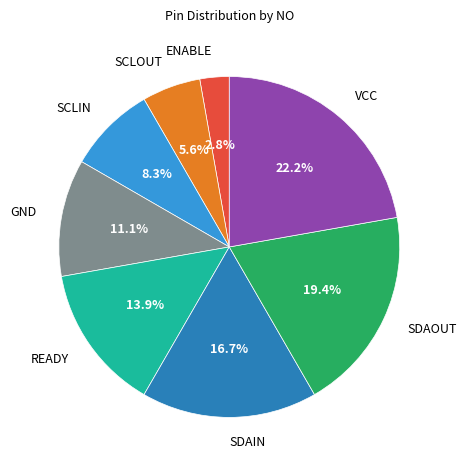

What is the smallest slice in the pie chart?

ENABLE